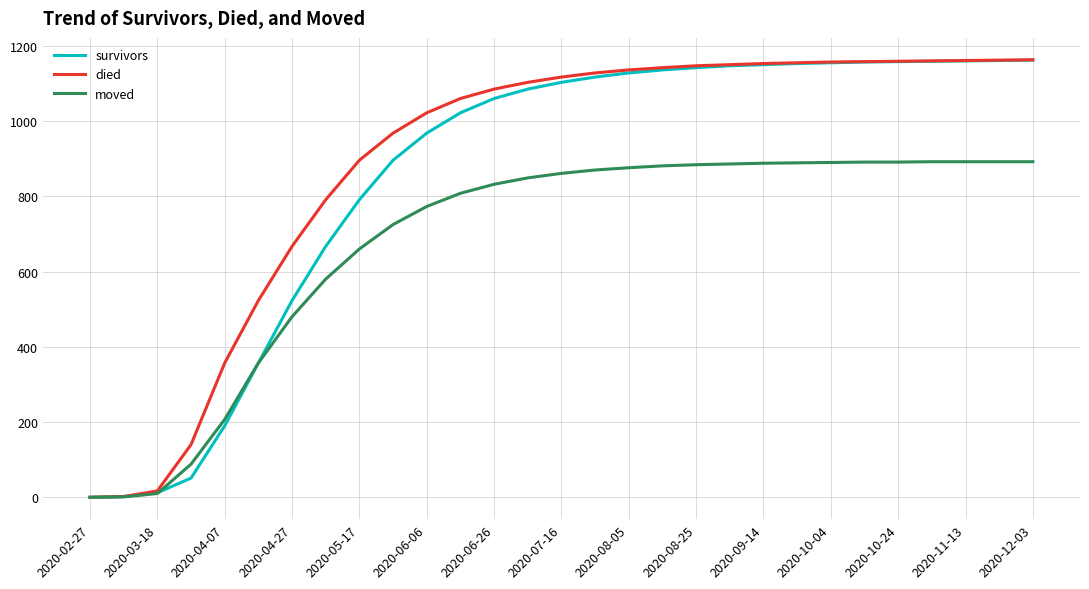

How many series are shown in this chart?

3